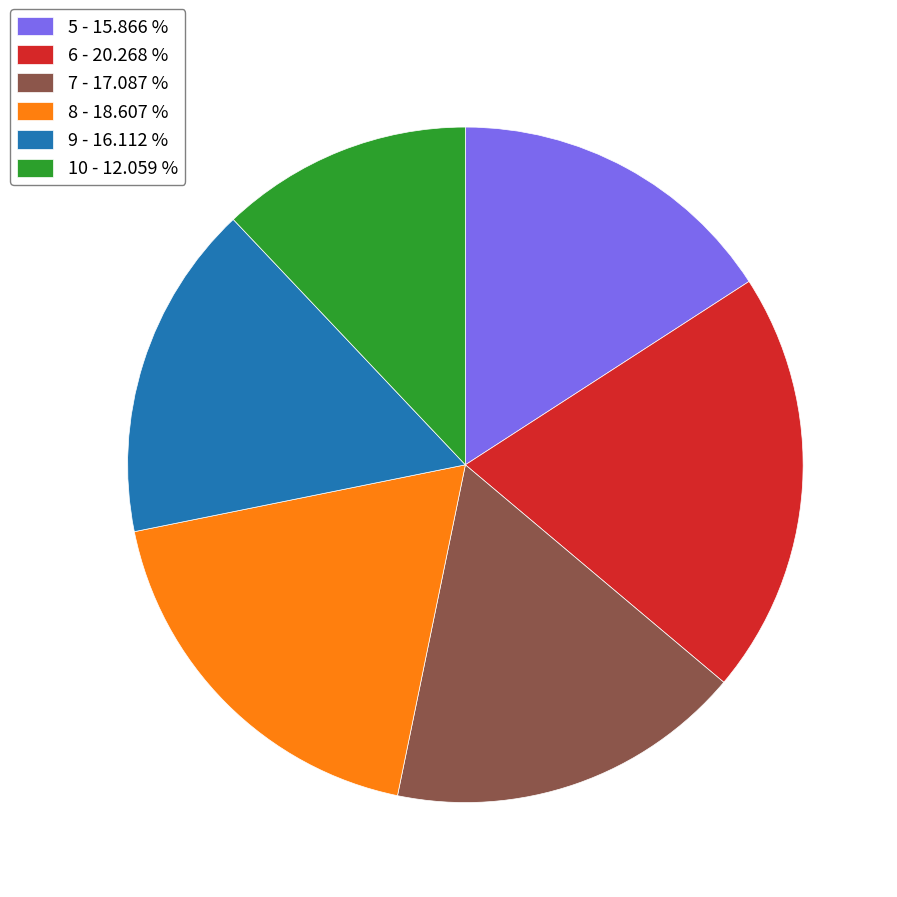

Combined, do 7 and 9 account for over 50%?

No